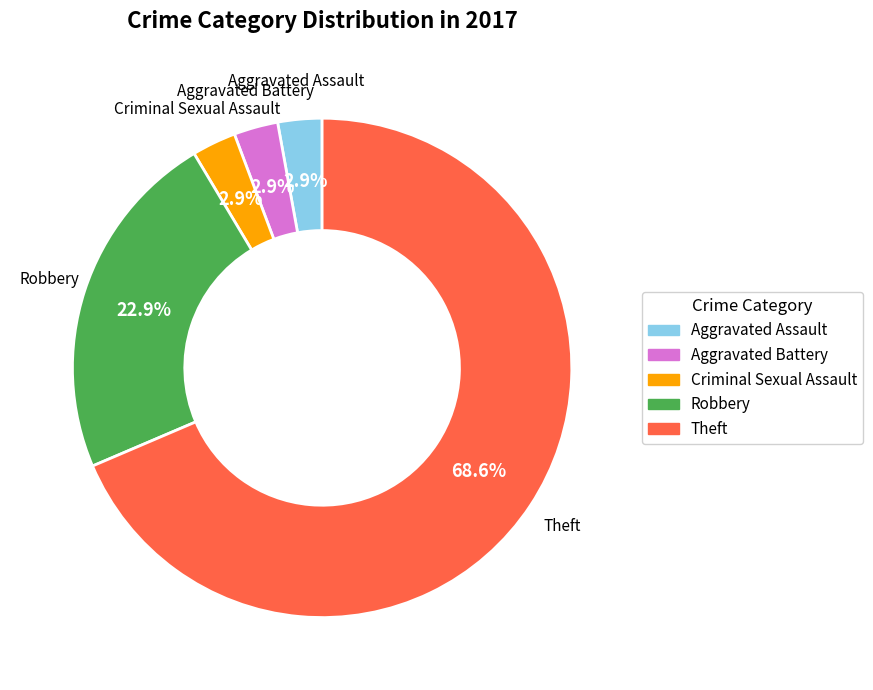

Is there a majority slice in this chart?

Yes